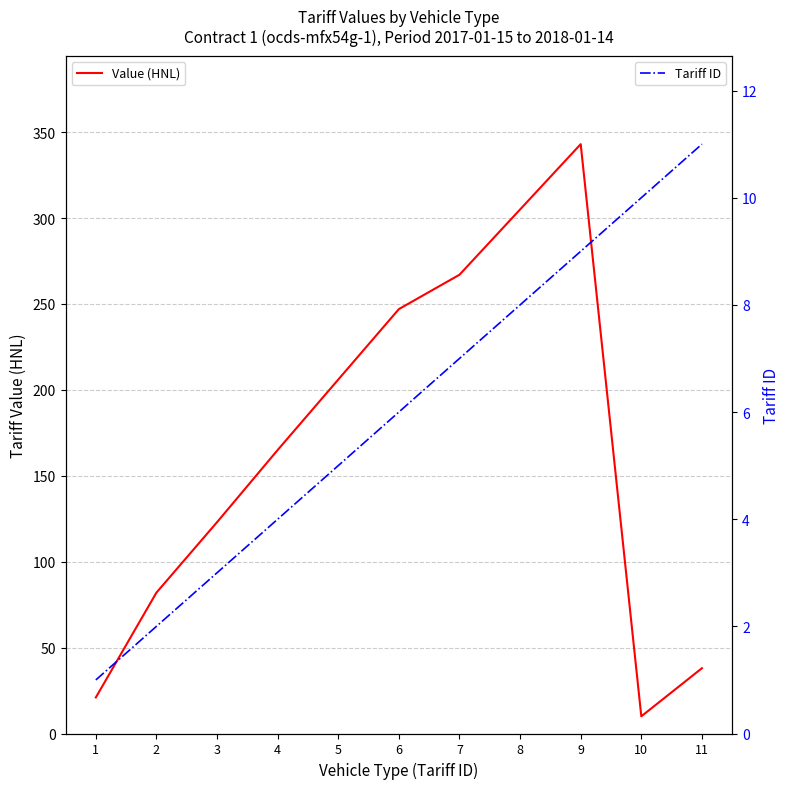

True or false: Value (HNL) and Tariff ID cross at least once.

False